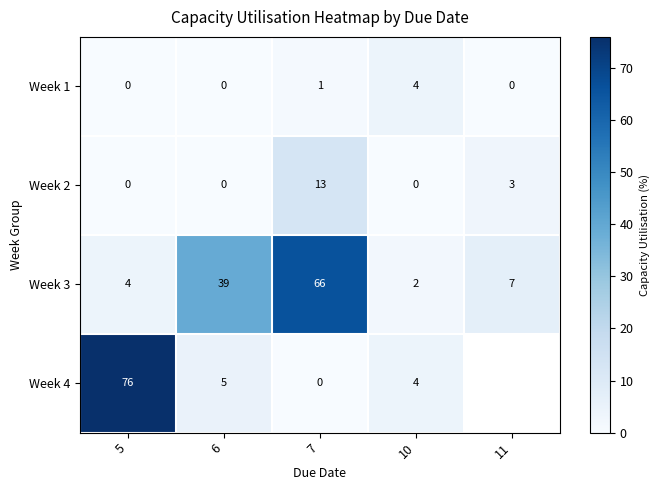

What is the difference between the maximum and minimum values in the Week 1 series?

4